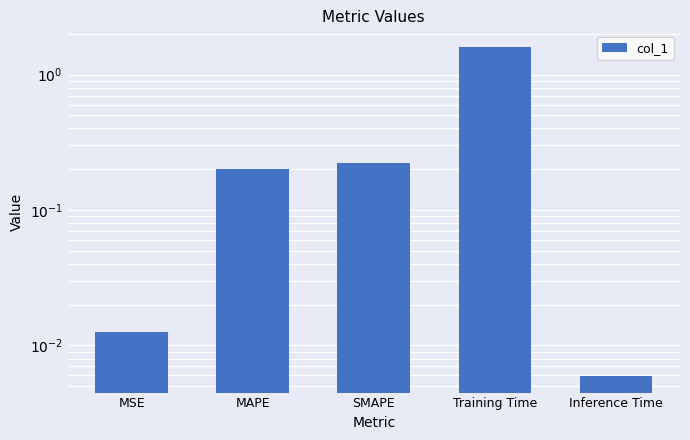

Reading left to right, what are all the values shown in this chart?

0.0	0.2	0.2	1.6	0.0